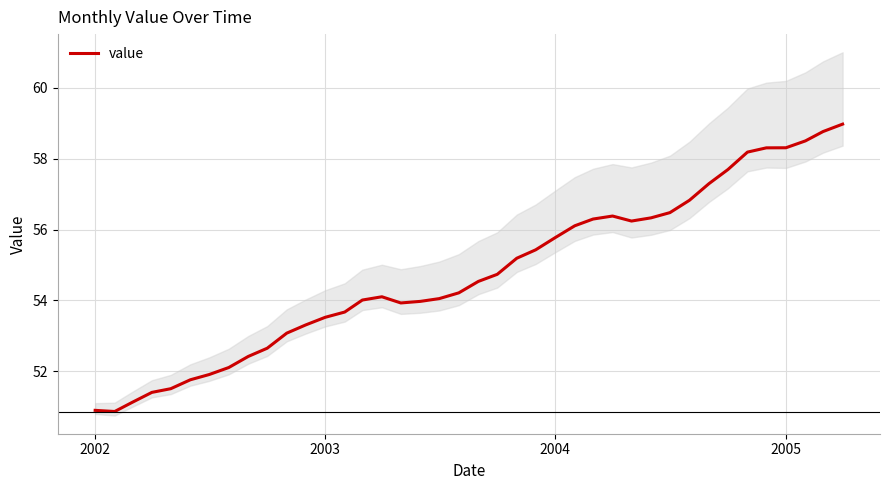

What is the minimum value for value?

50.9